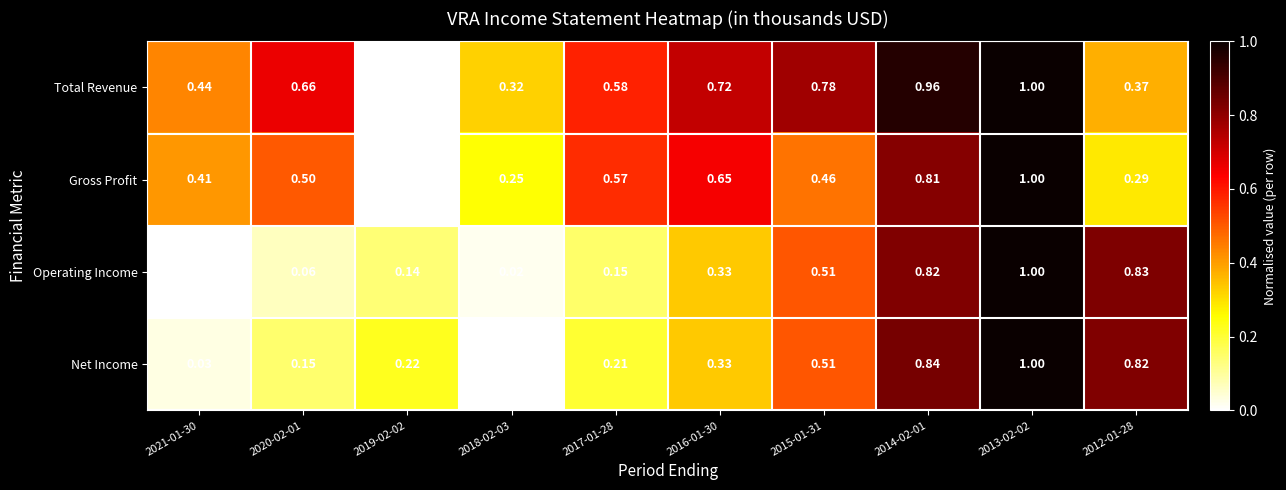

Is the value of Net Income at 2012-01-28 greater than the value of Total Revenue at 2019-02-02?

Yes